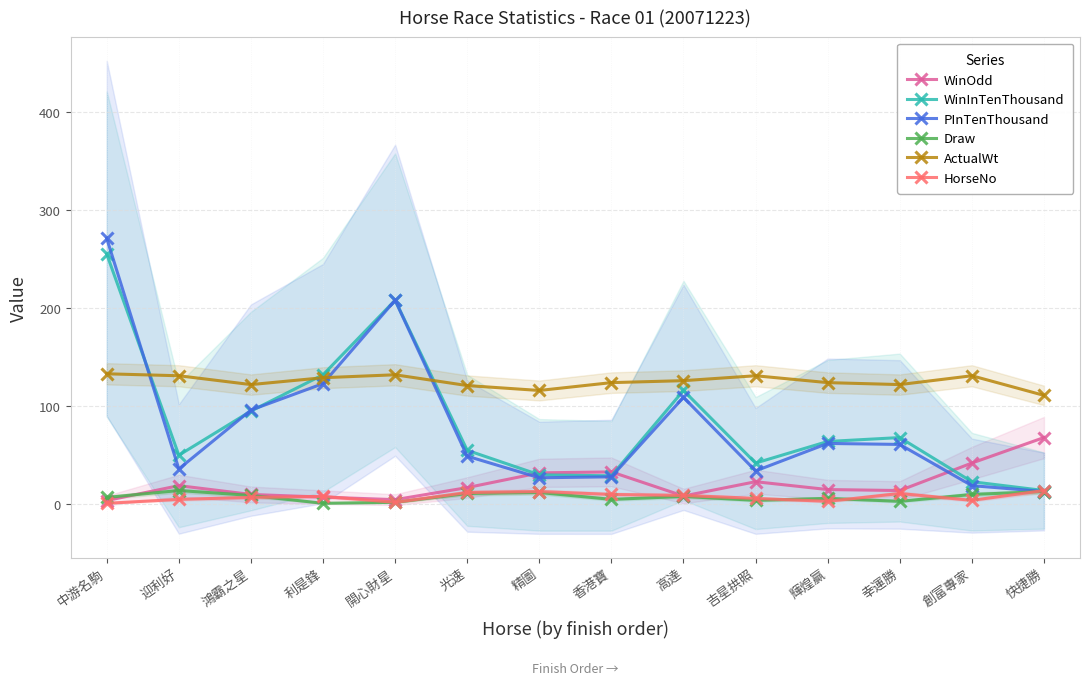

At which label does PInTenThousand reach its peak?

中游名駒